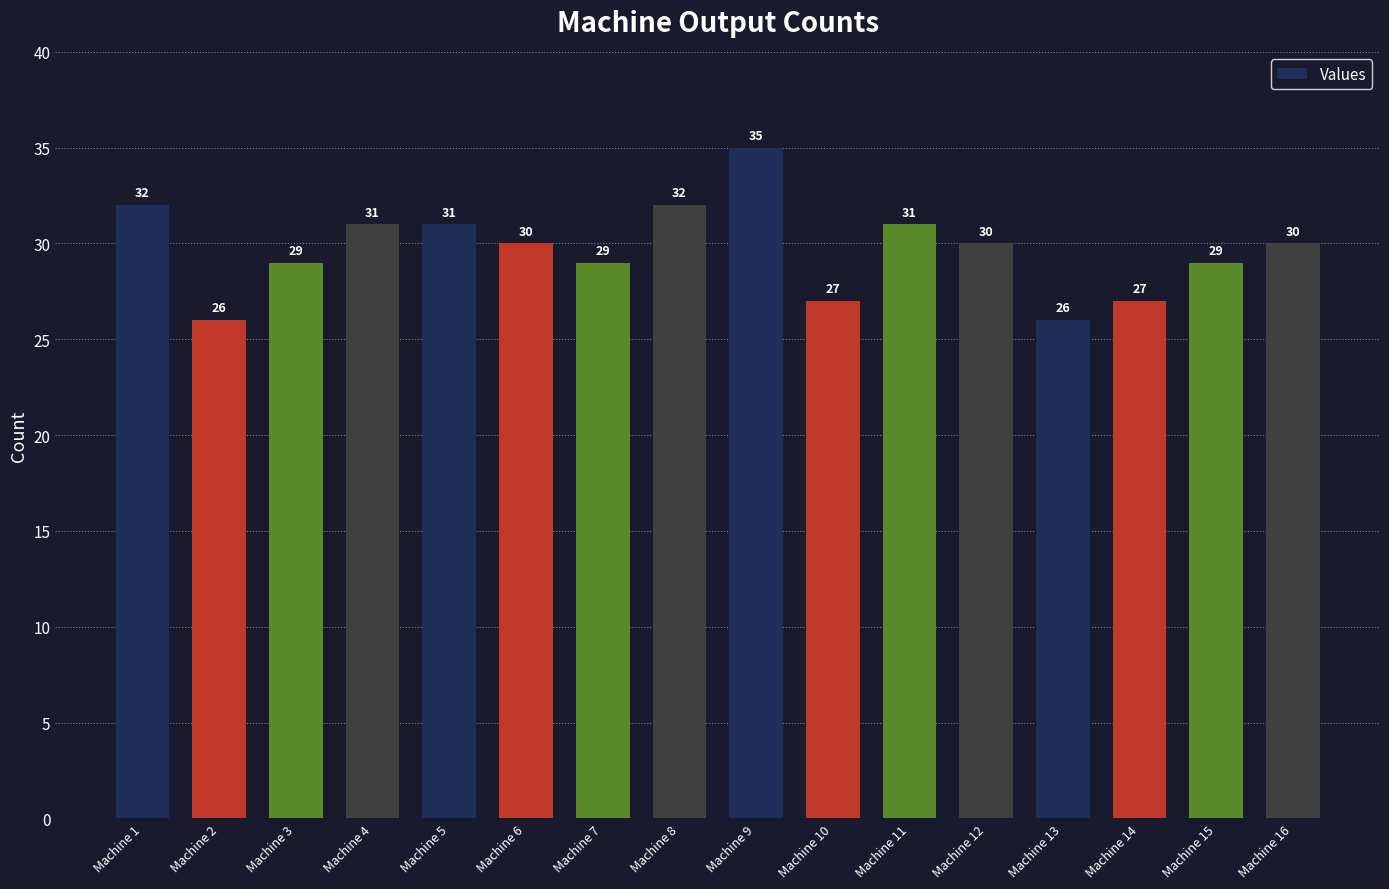

What is the sum of all values?

475